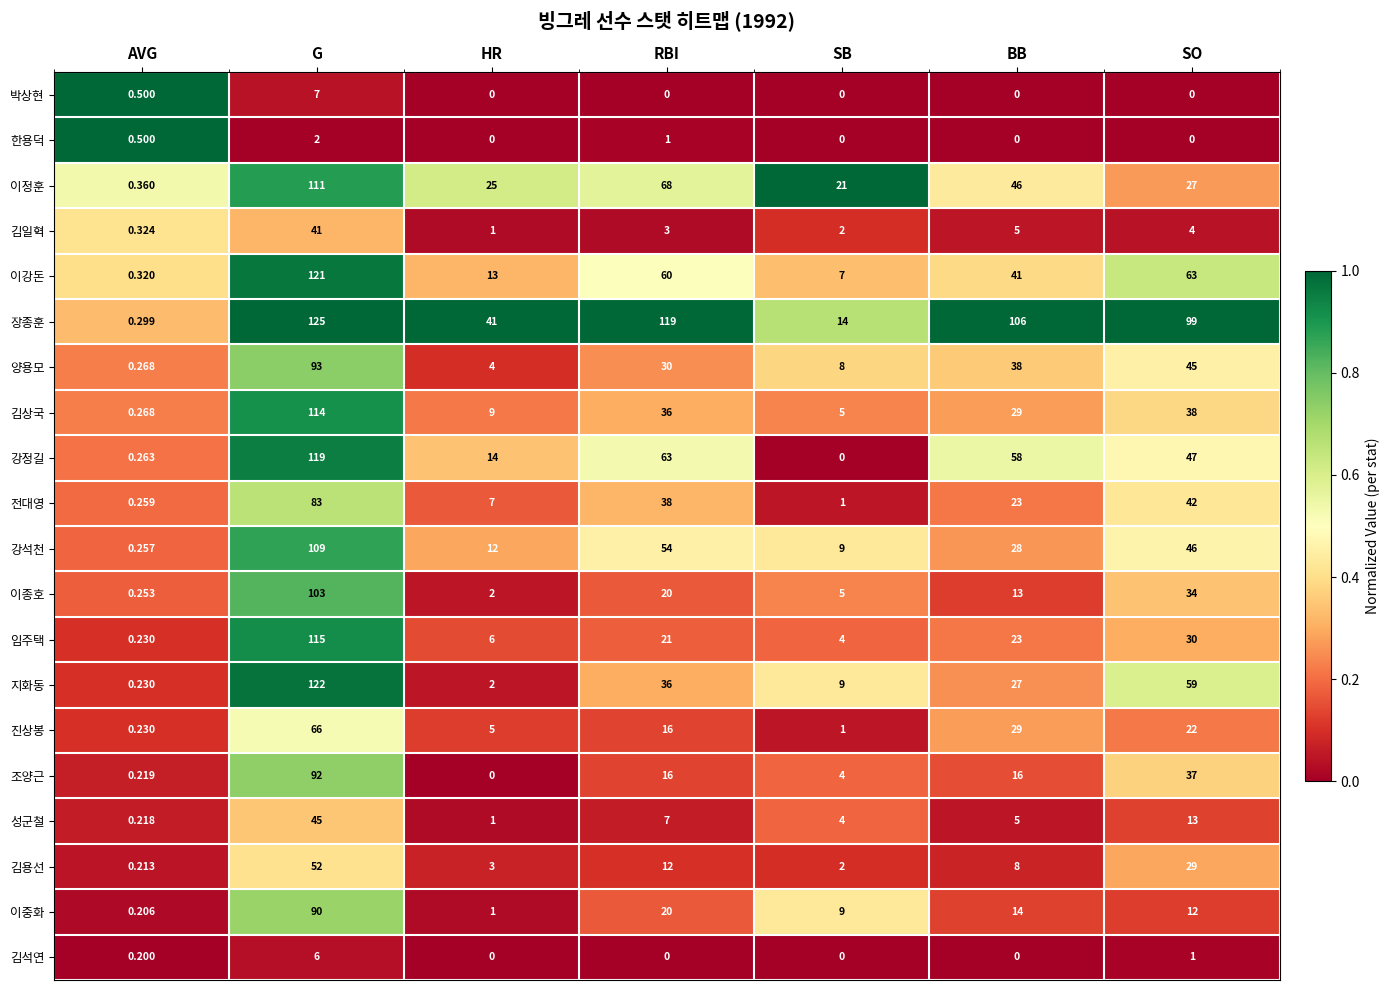

Between HR and SB, which series saw the biggest shift?

장종훈